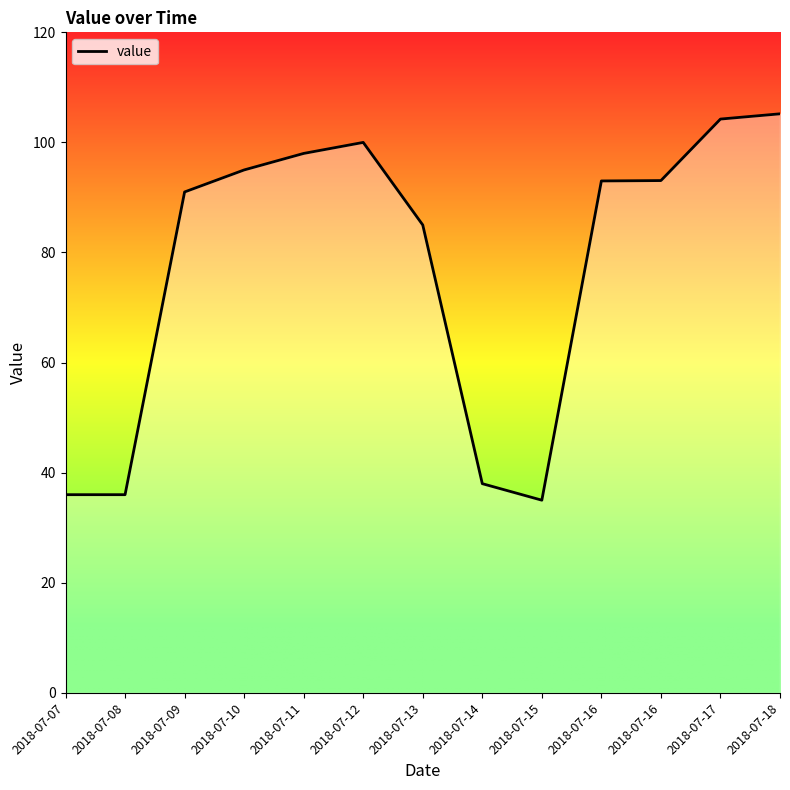

Count the number of categories in the chart.

13